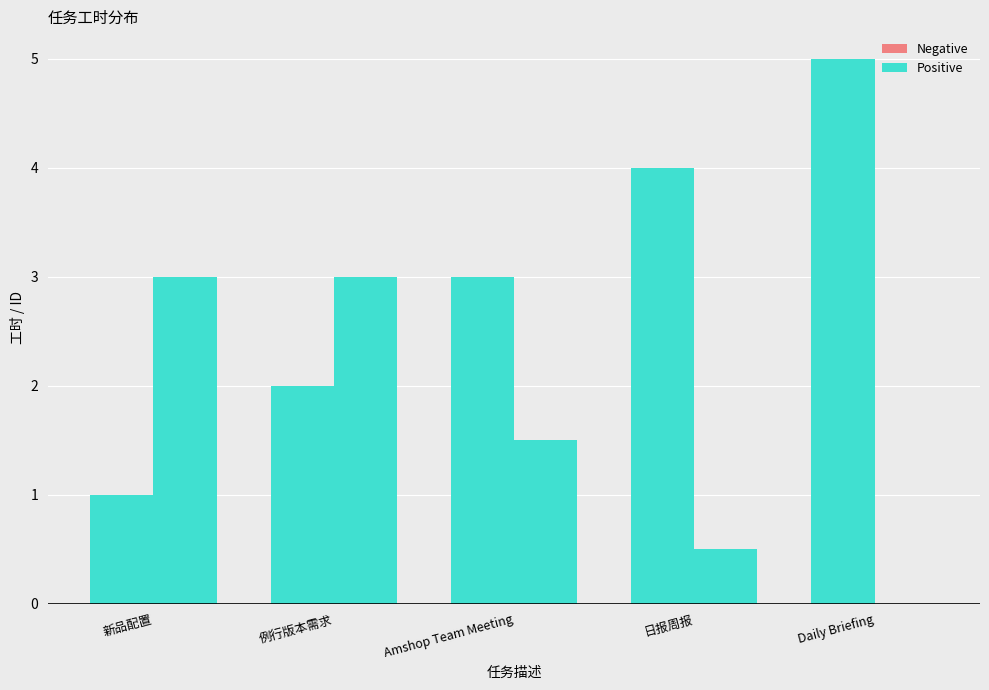

What is the total value across all series at Daily Briefing?

5.0